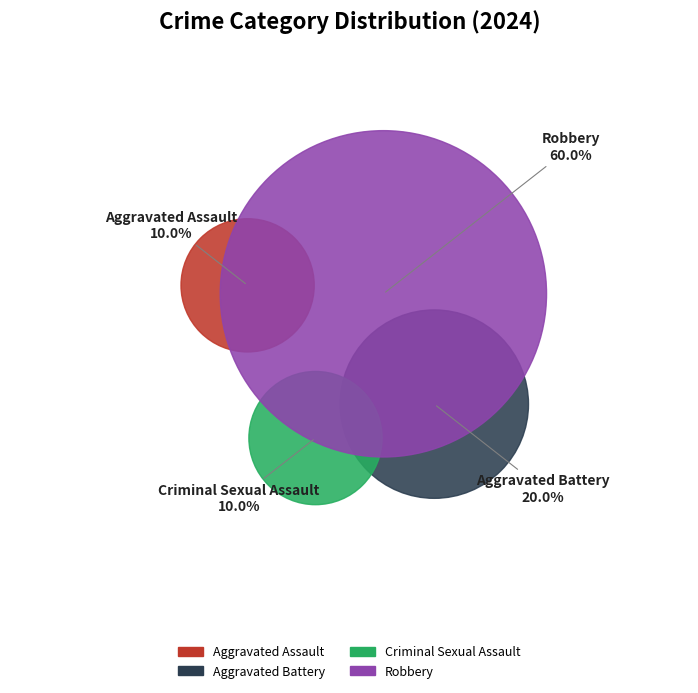

Which category has the biggest portion of the pie?

Robbery